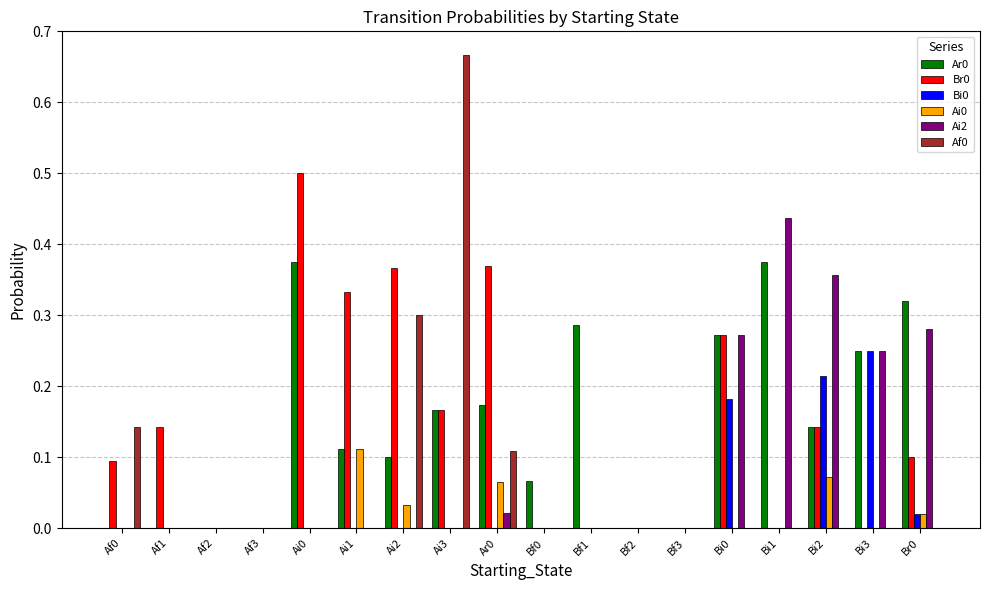

What is the sum of all Br0 values?

2.5